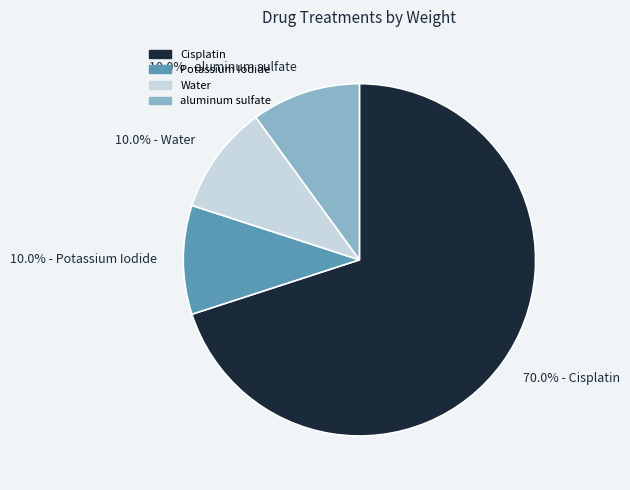

Between aluminum sulfate and Cisplatin, which is larger?

Cisplatin